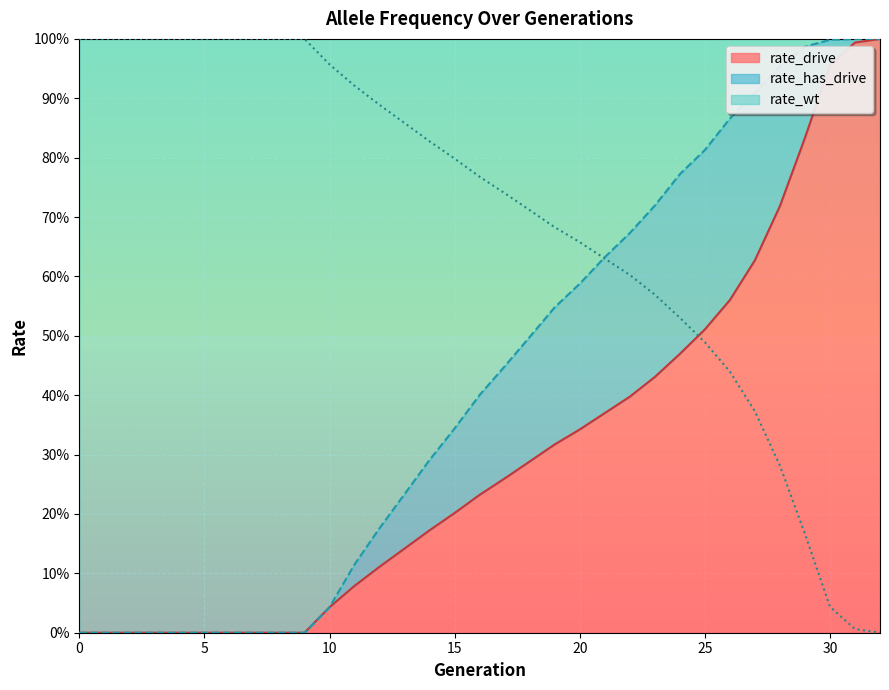

Read the rate_drive value at 25.

0.5